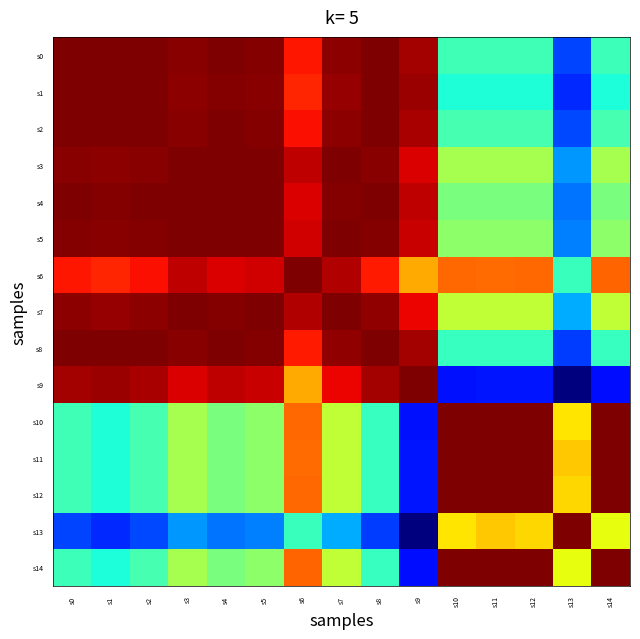

Which series has the widest spread of values?

s9